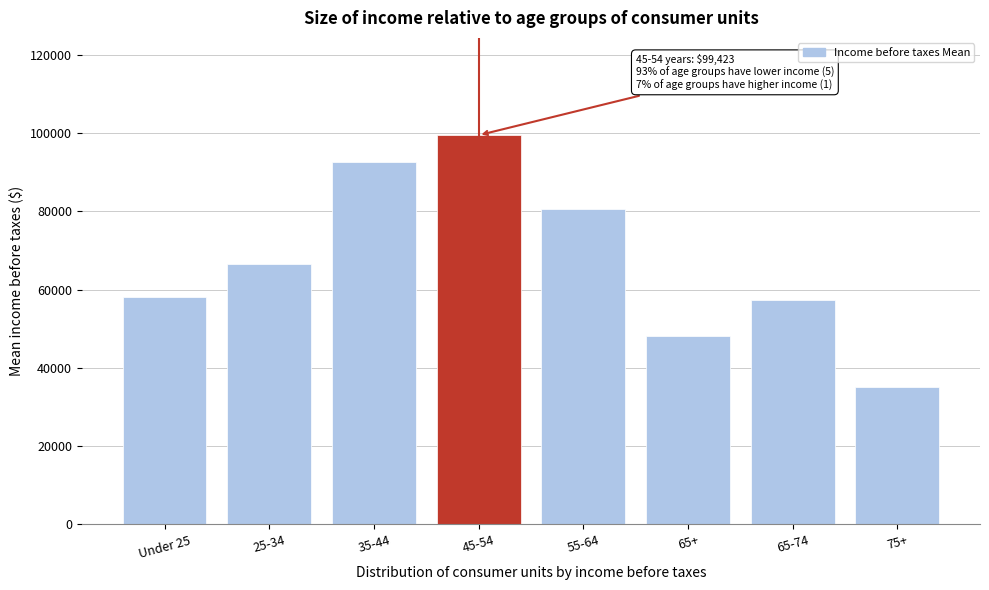

Reading left to right, transcribe all the data shown in this chart.

58141	66470	92576	99423	80474	48035	57229	35178